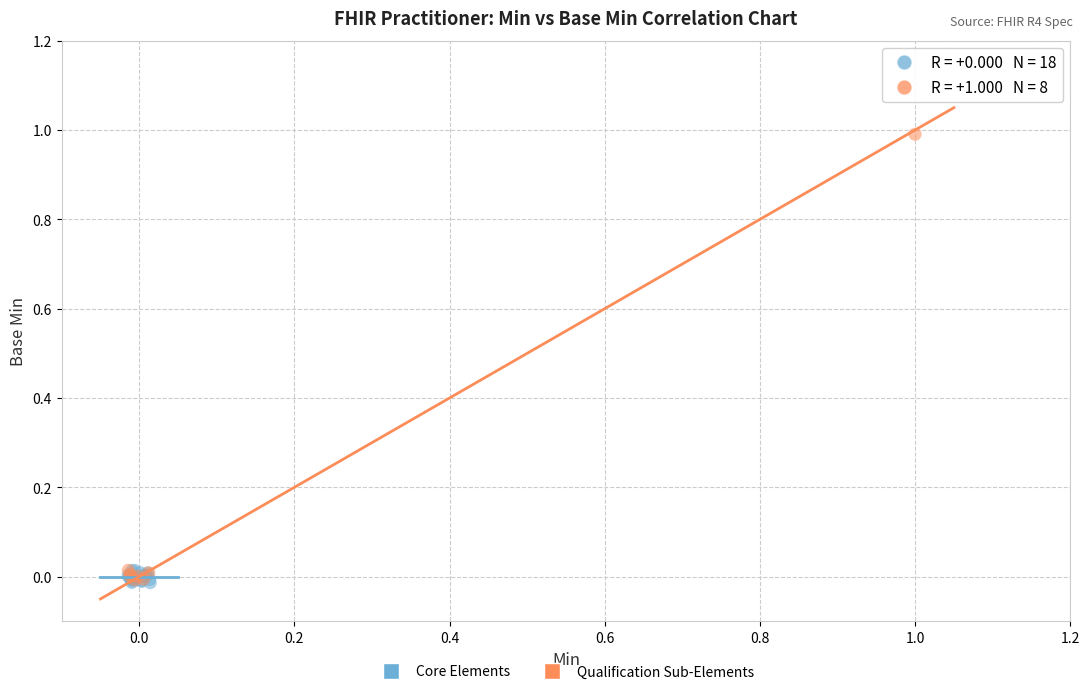

Which series has the widest spread of Y values?

Qualification Sub-Elements